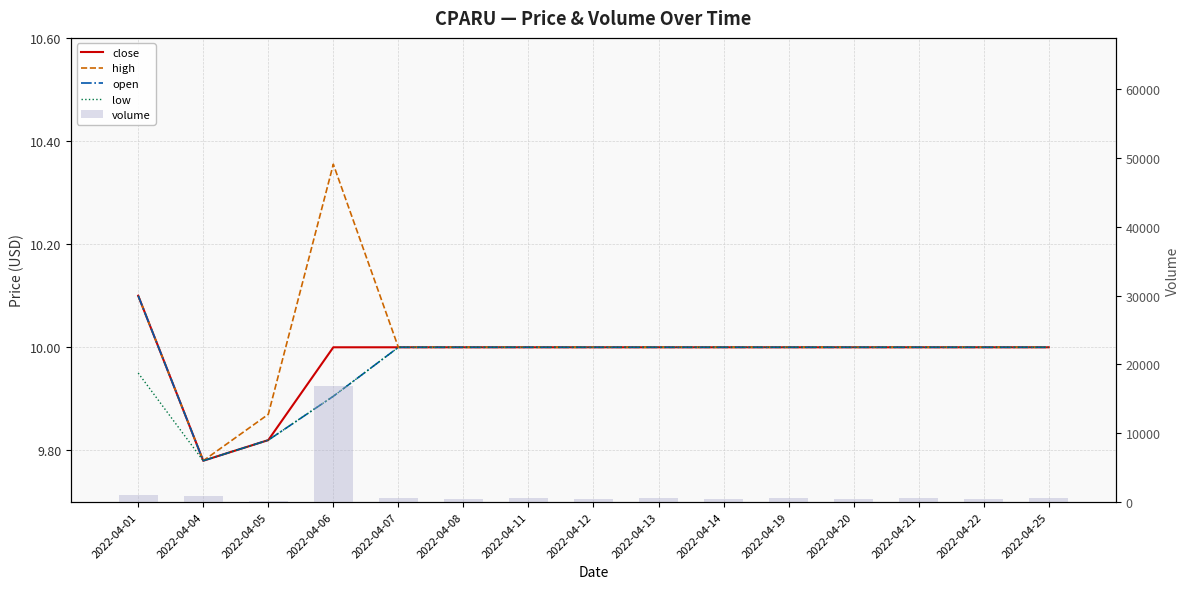

What is the minimum value for open?

9.8